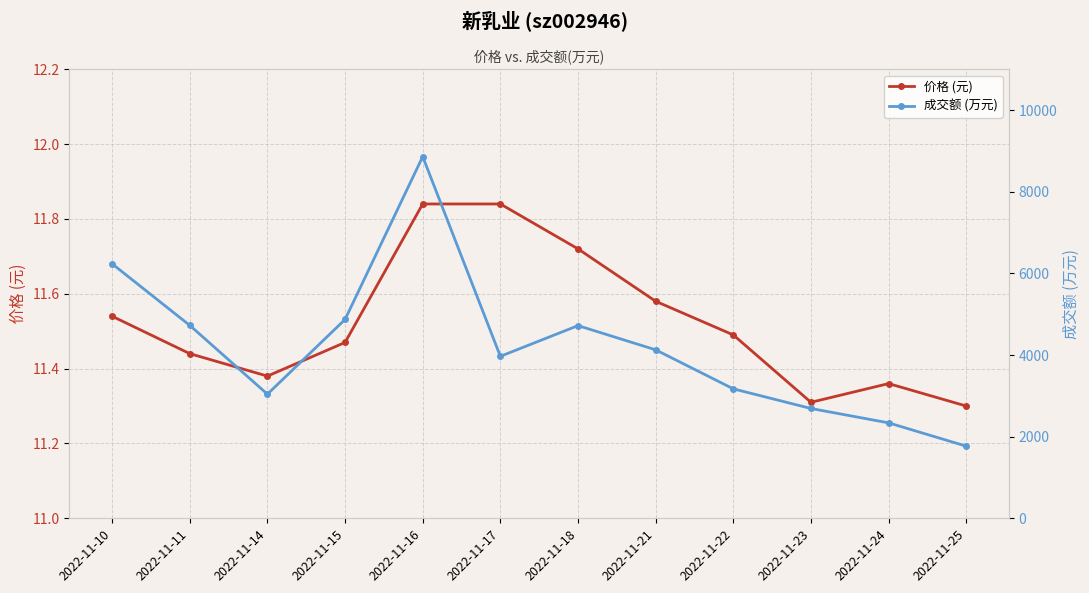

What is the value of the 成交额 (万元) point at the 6th from the left?

3968.0